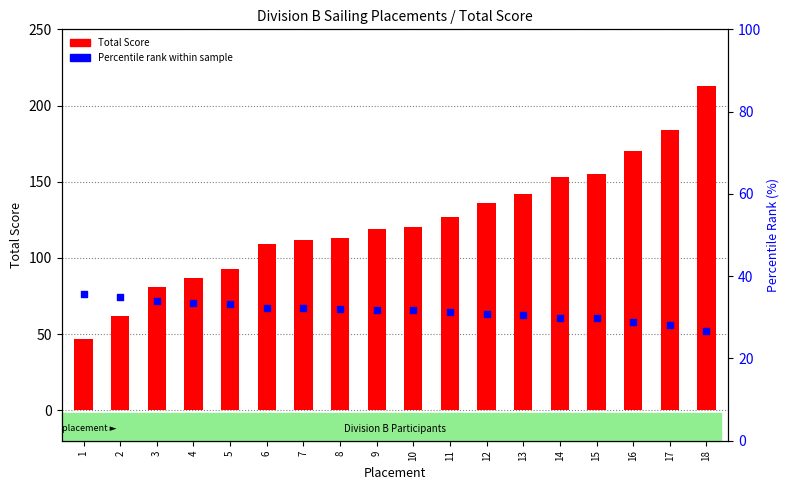

Is the value of Total Score at 2 greater than the value of Percentile rank within sample at 16?

Yes